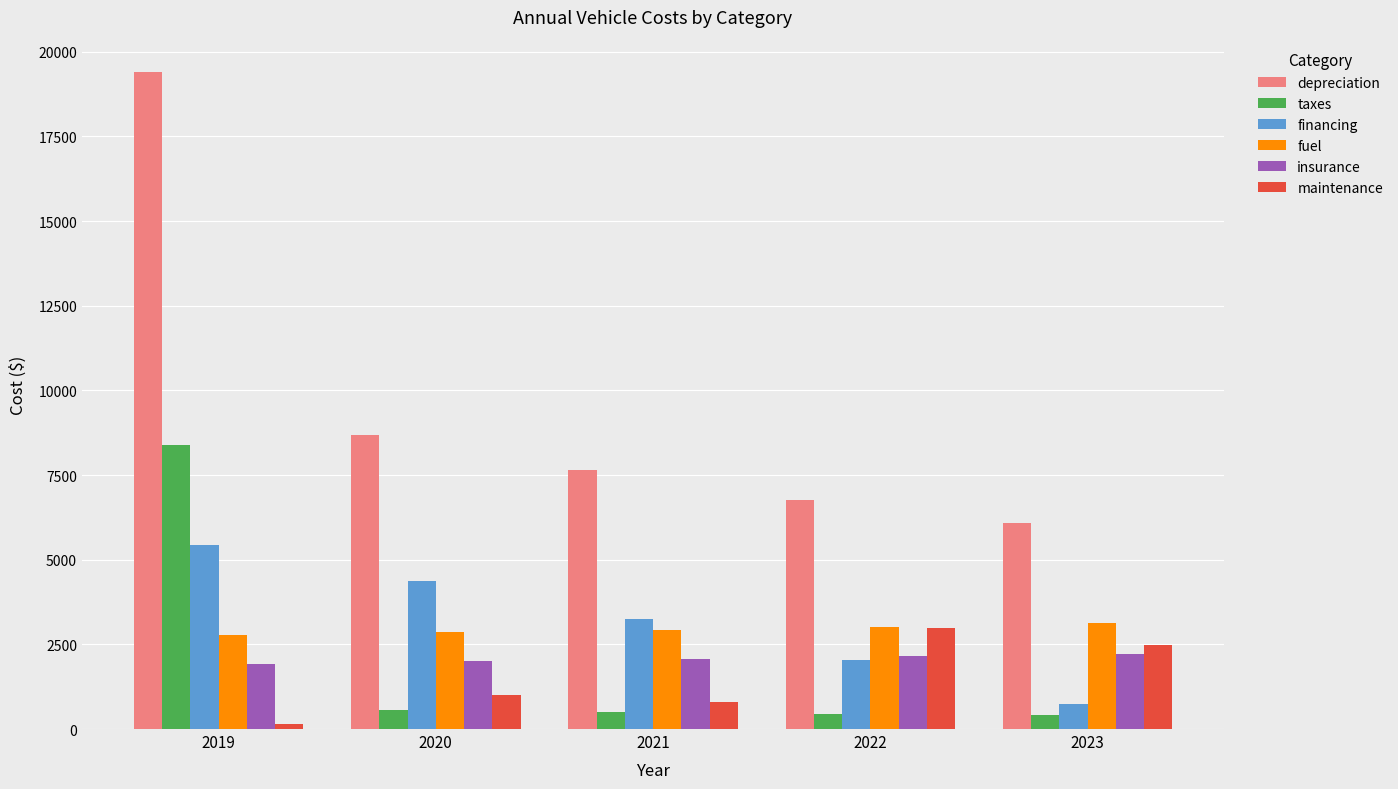

Is it true that depreciation equals 8681 at 2020?

True